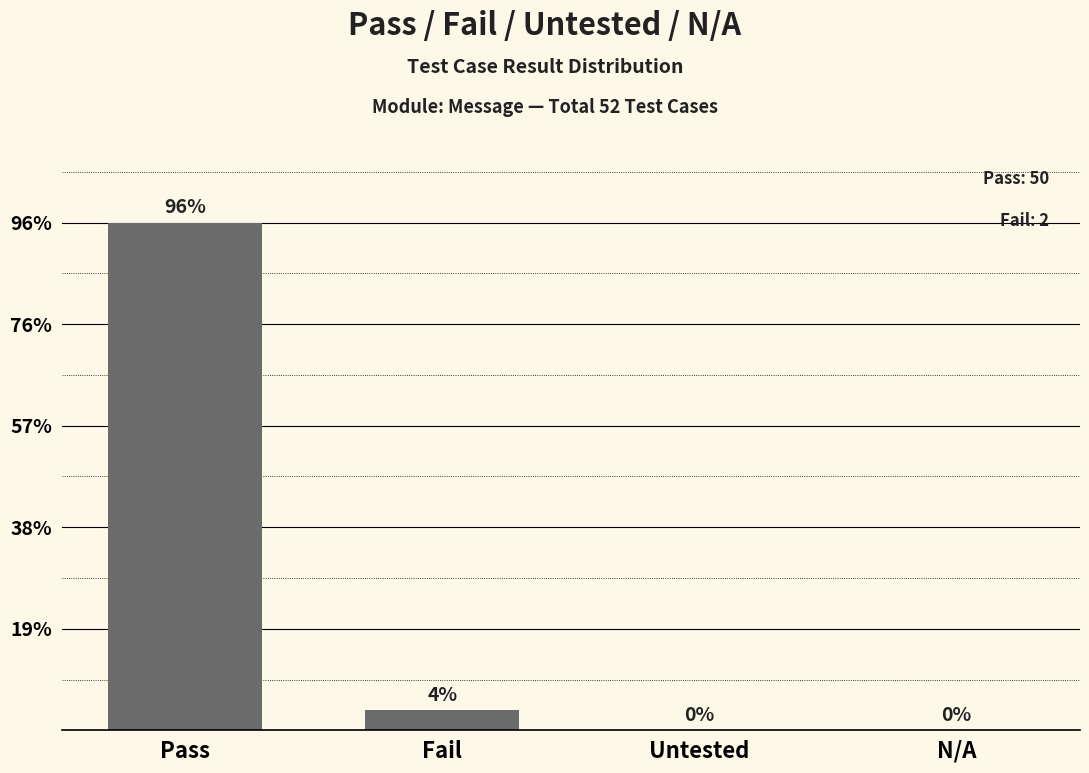

Are the bars horizontal?

No